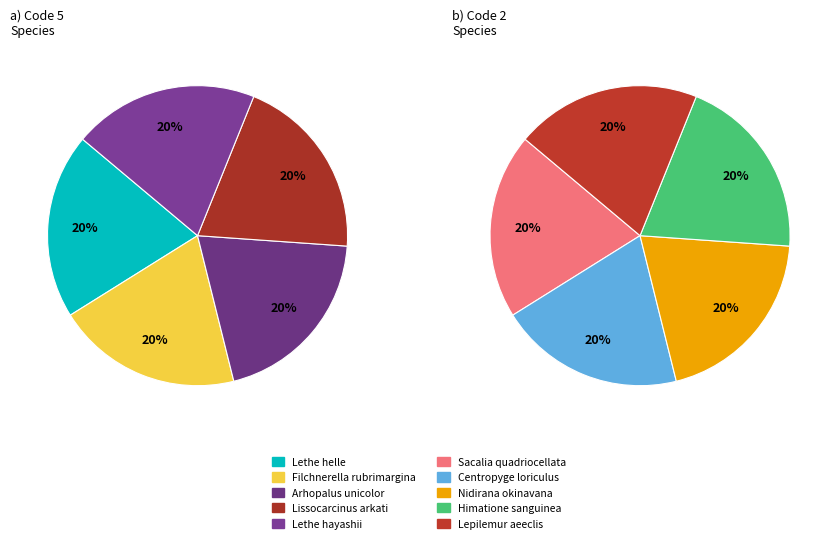

Between Lepilemur aeeclis and Centropyge loriculus, which is larger?

Lepilemur aeeclis